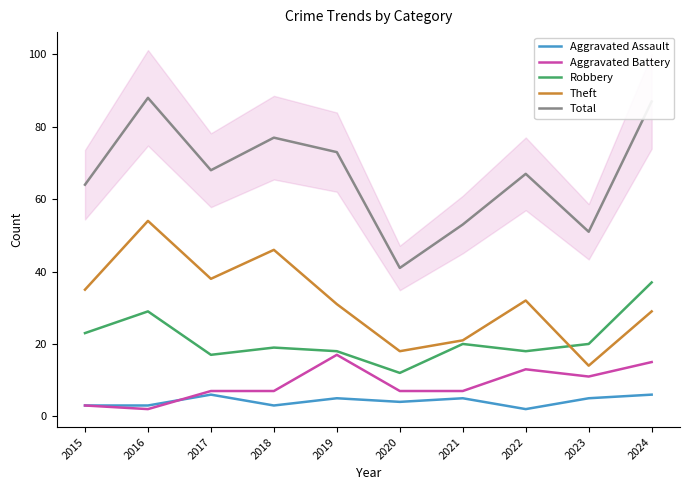

True or false: Theft and Aggravated Assault cross at least once.

False